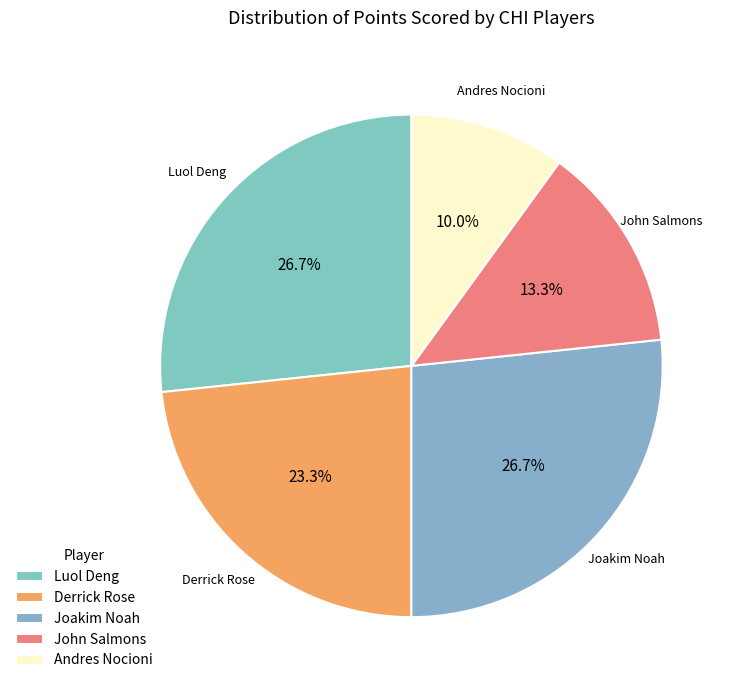

Between Andres Nocioni and Derrick Rose, which is larger?

Derrick Rose